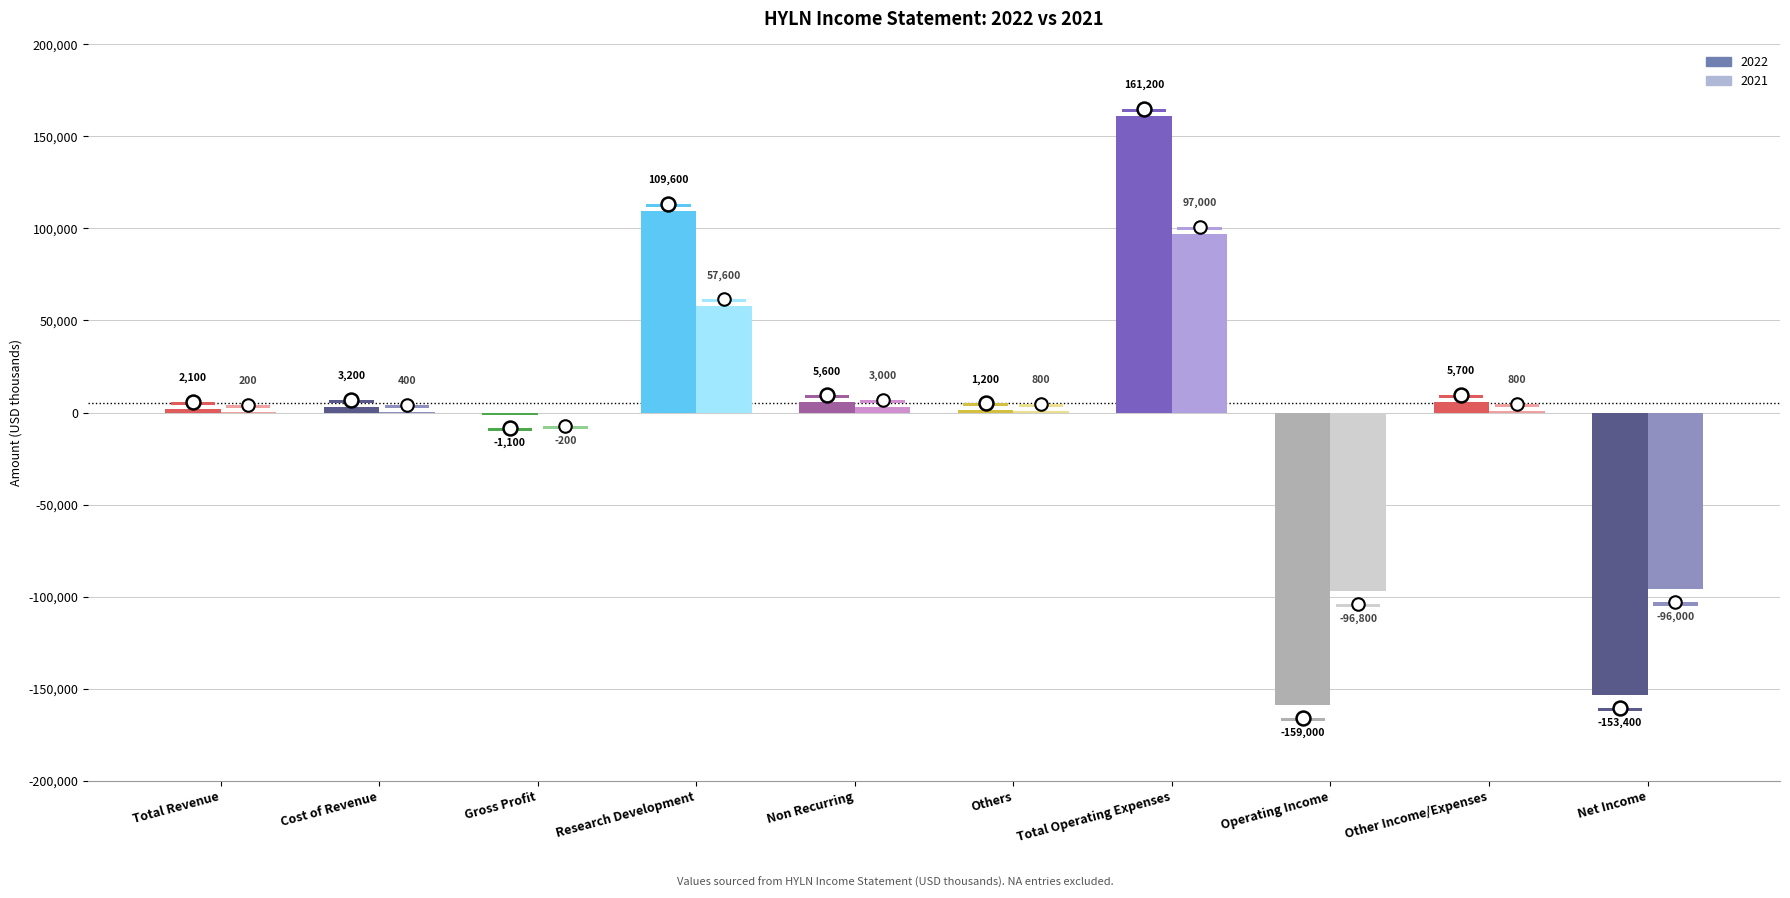

What is the approximate value of 2021 at Total Revenue, to the nearest 10?

200